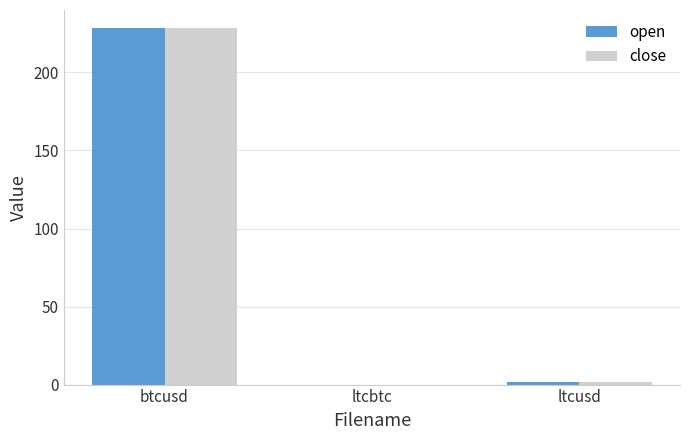

True or false: open has a value of 228.6 at btcusd.

True